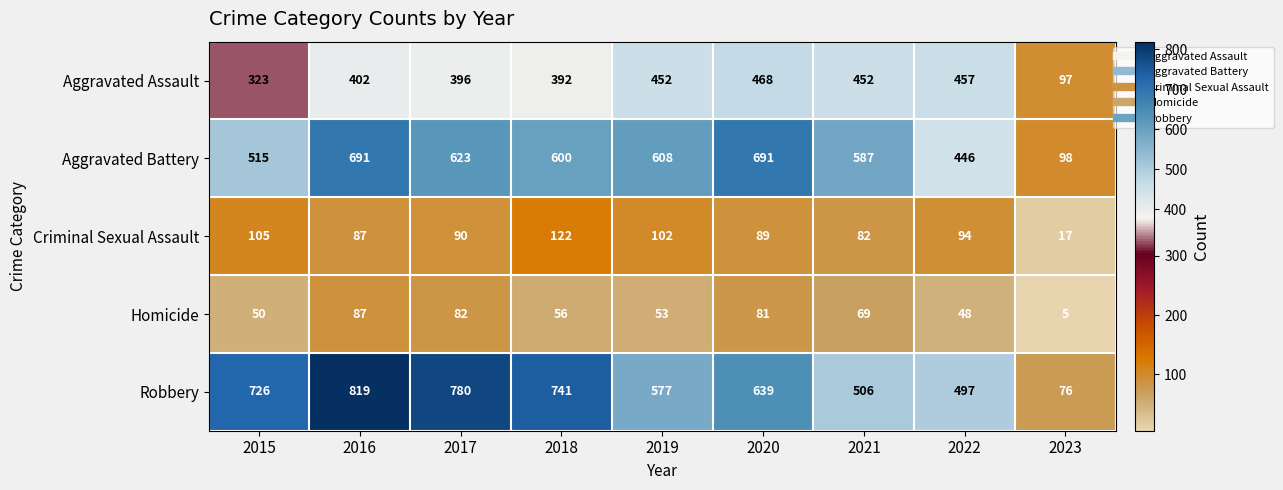

What is the sum of the Homicide values at 2020 and 2022?

129